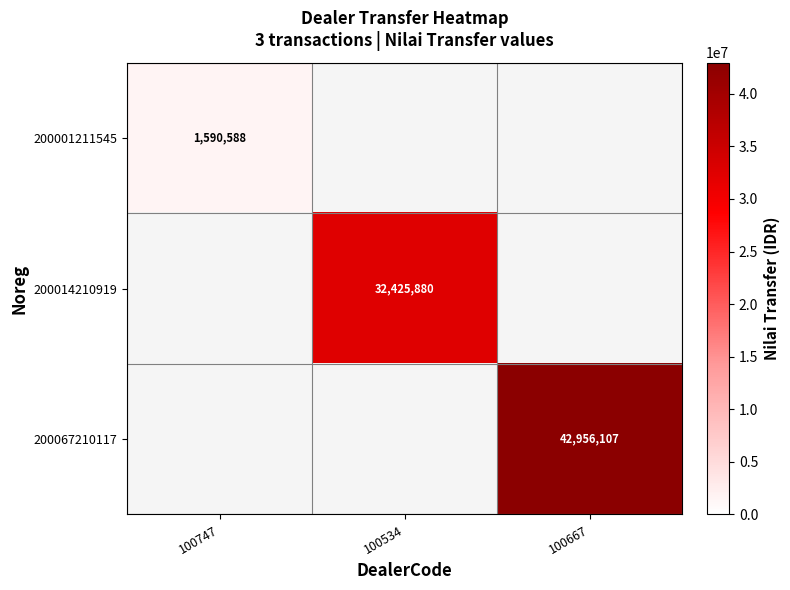

Is it true that 200014210919 equals 45321169 at 100534?

False